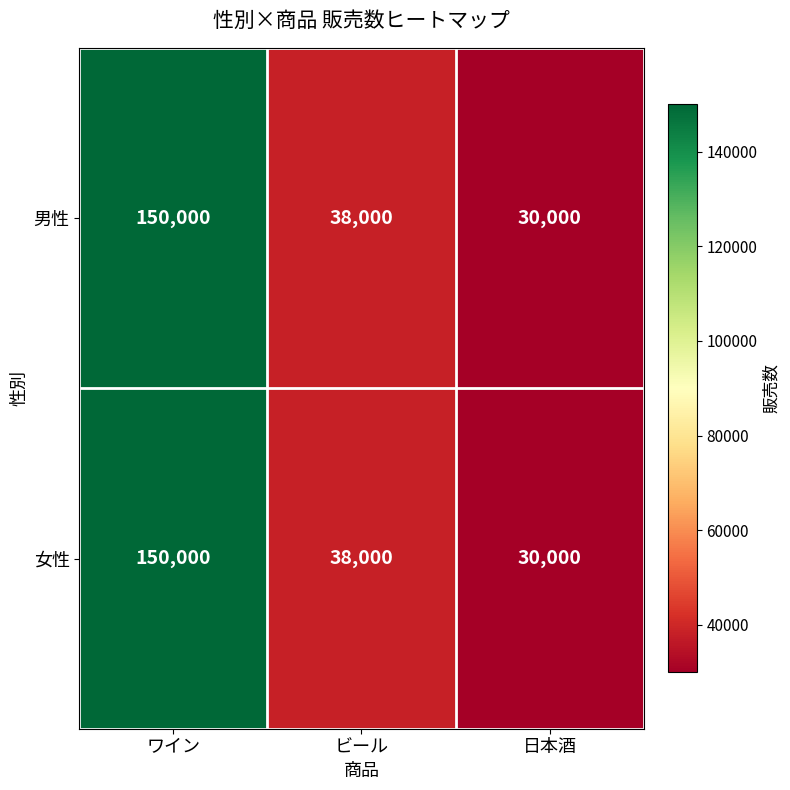

At which label does 女性 first exceed 38000?

ワイン